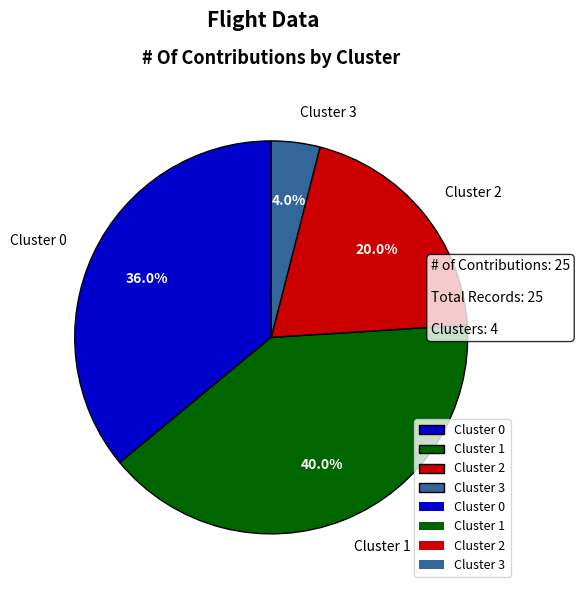

What is the smallest slice in the pie chart?

Cluster 3